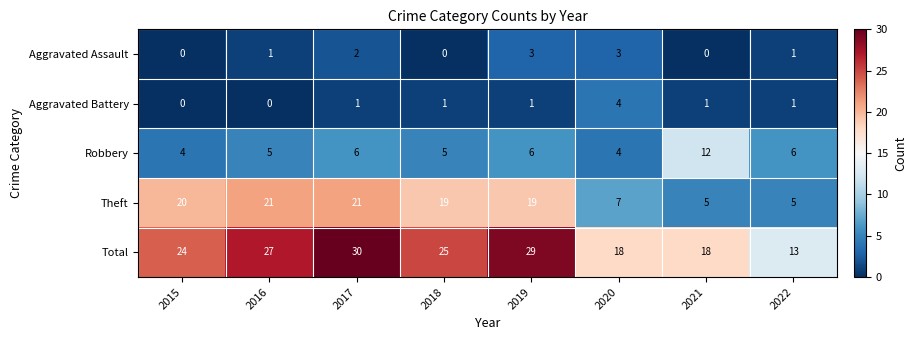

What is the difference between the maximum and minimum values in the Aggravated Assault series?

3